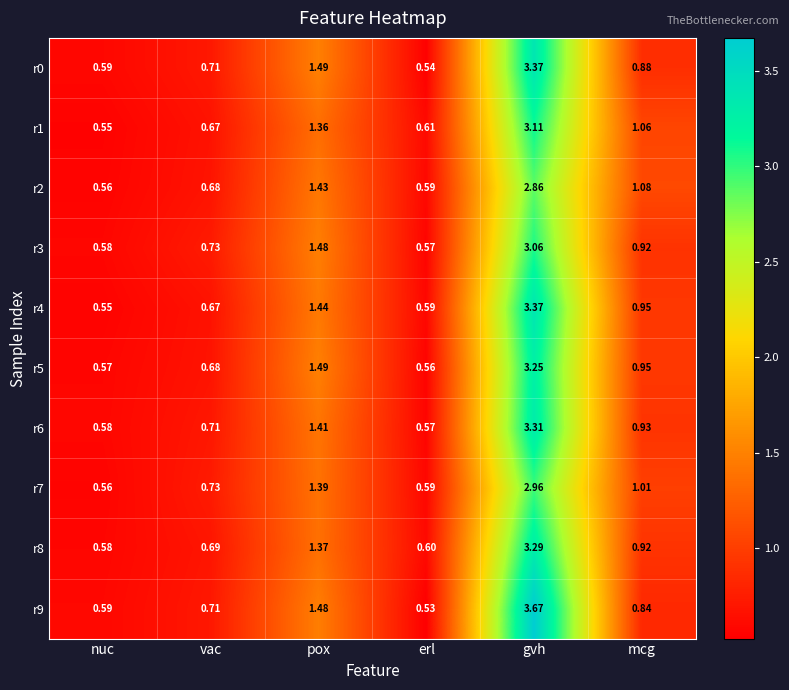

Between gvh and mcg, which series saw the biggest shift?

r9